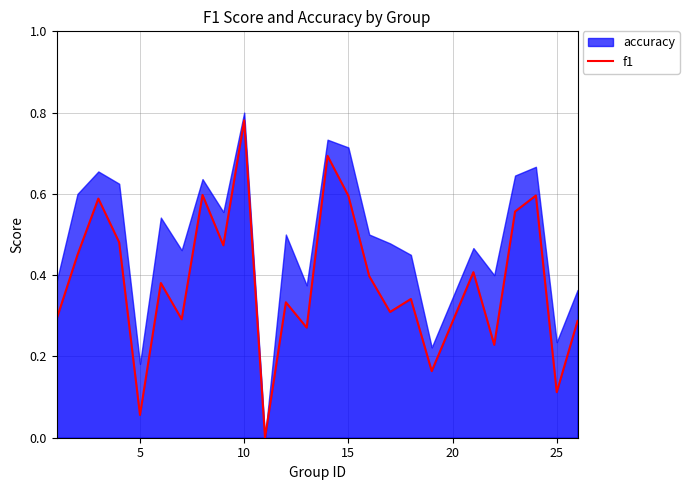

True or false: the data has more than 2 interior local peaks.

True